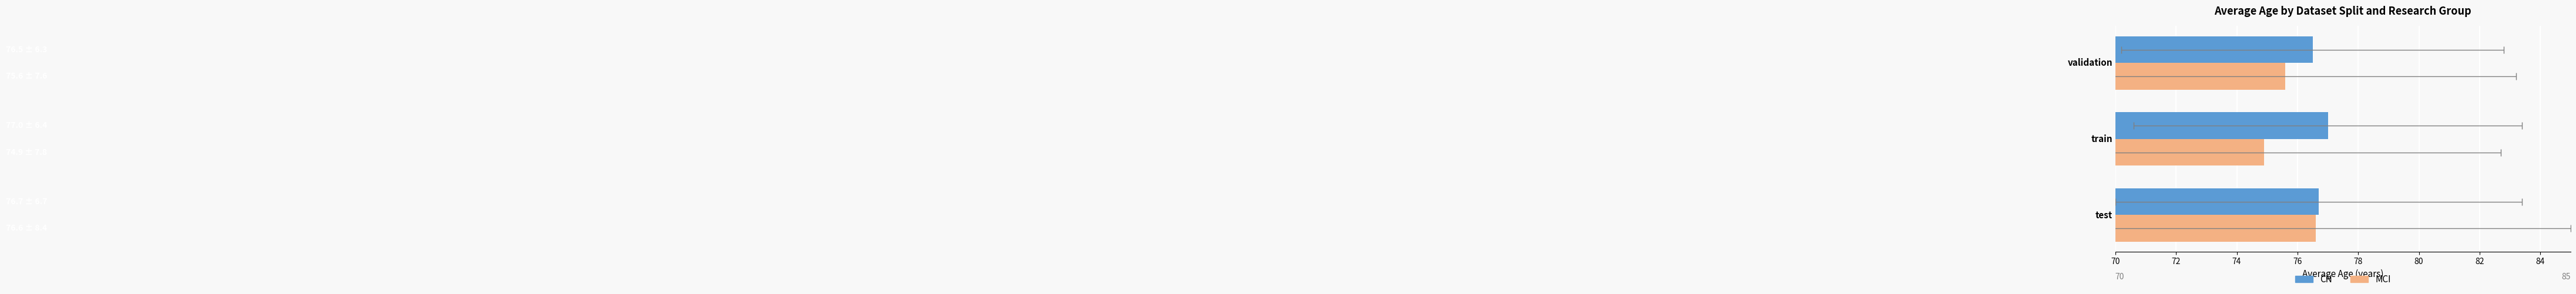

What is the average value of the MCI series?

75.7